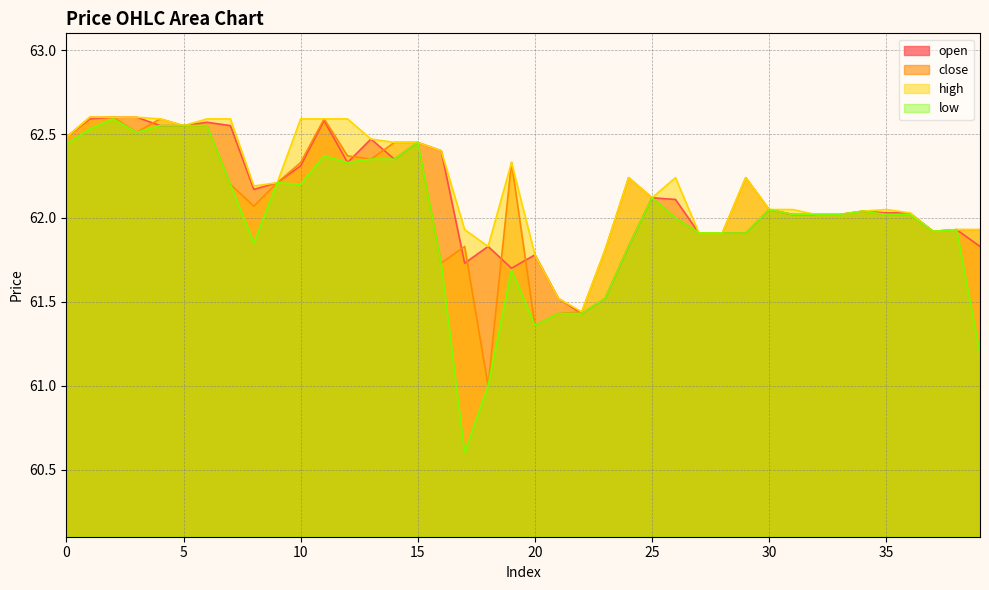

After their last crossing, which series has the higher values: close or open?

close